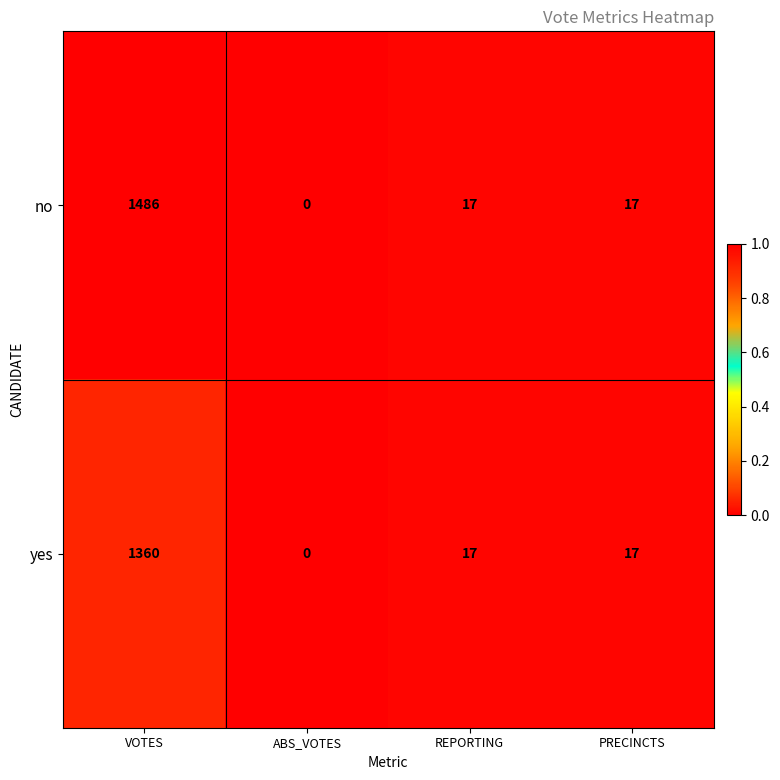

The no series shows 1486 at VOTES. True or false?

True